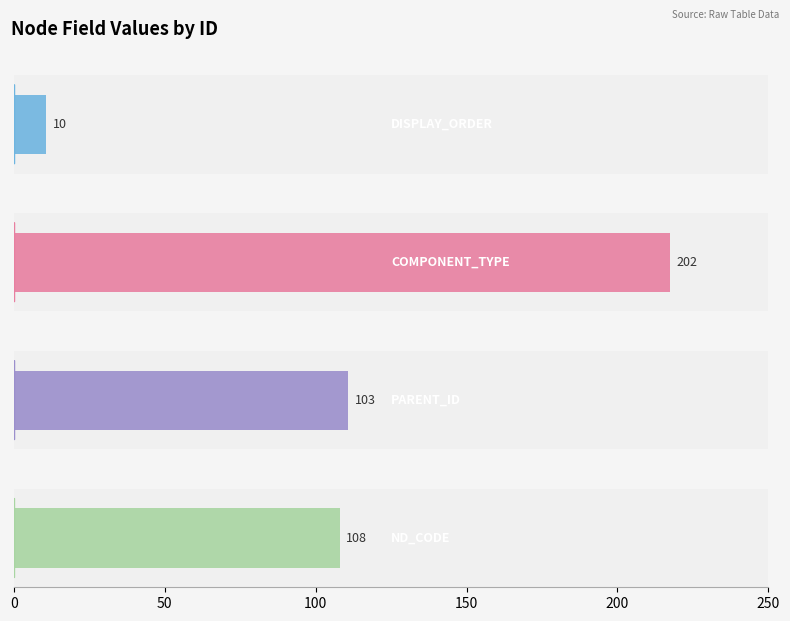

What are all the series names shown in the legend?

DISPLAY_ORDER, COMPONENT_TYPE, PARENT_ID, ND_CODE